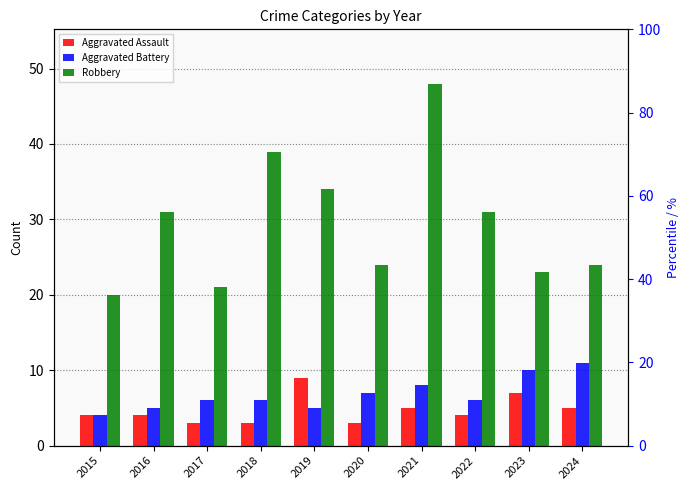

How many data points in Aggravated Battery are less than 6?

3